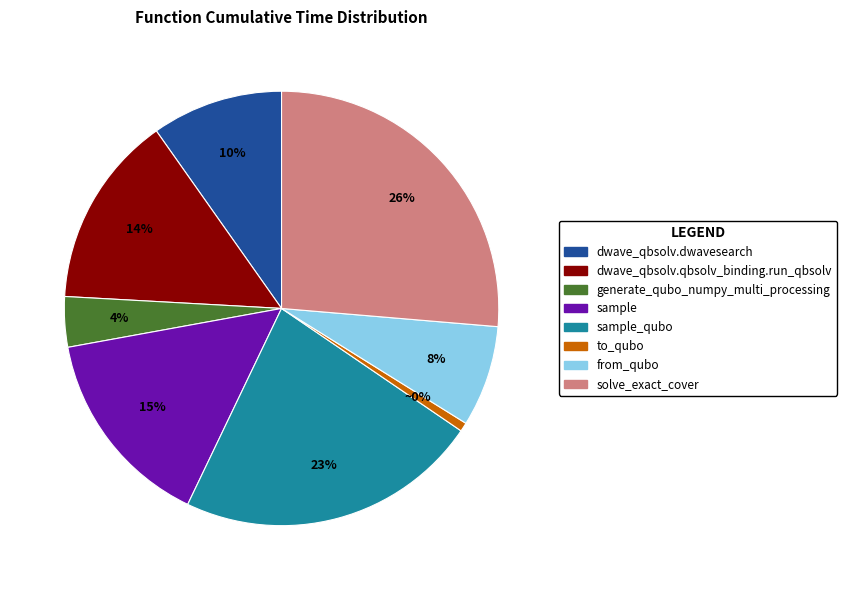

Rank the categories by value from highest to lowest.

solve_exact_cover, sample_qubo, sample, dwave_qbsolv.qbsolv_binding.run_qbsolv, dwave_qbsolv.dwavesearch, from_qubo, generate_qubo_numpy_multi_processing, to_qubo